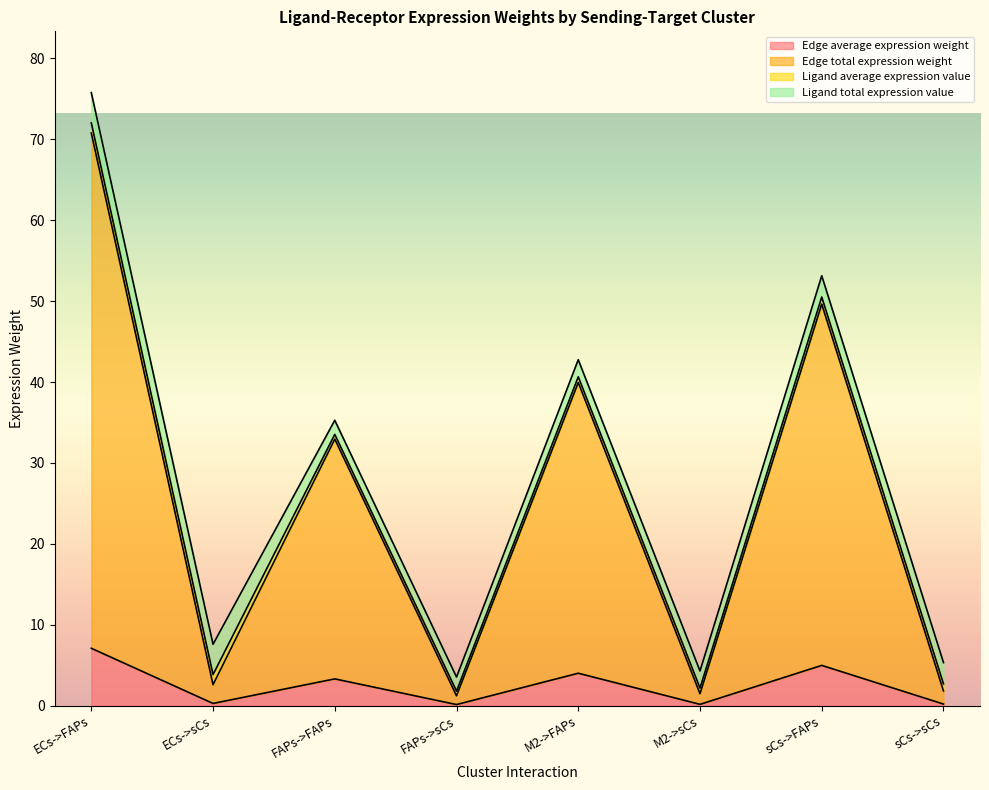

What position from the left is ECs->FAPs?

1